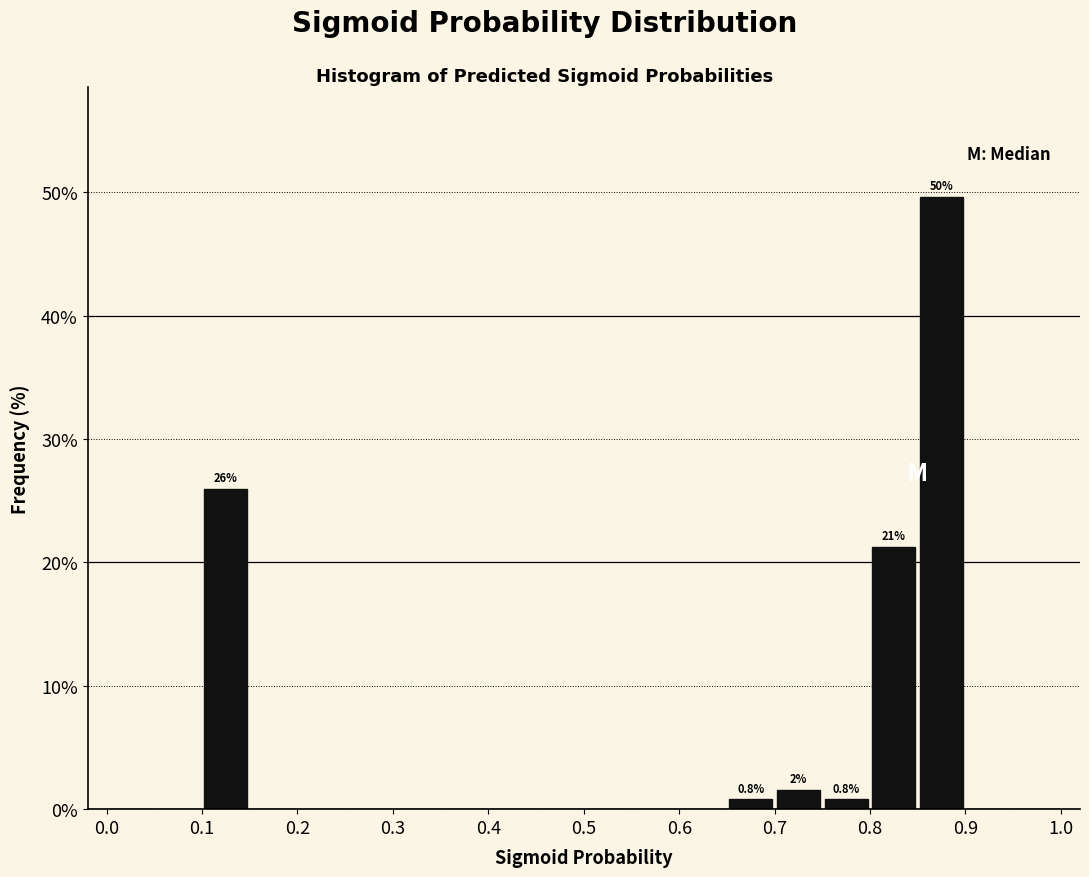

Over which range of the x-axis is the bar tallest?

0.85 to 0.90